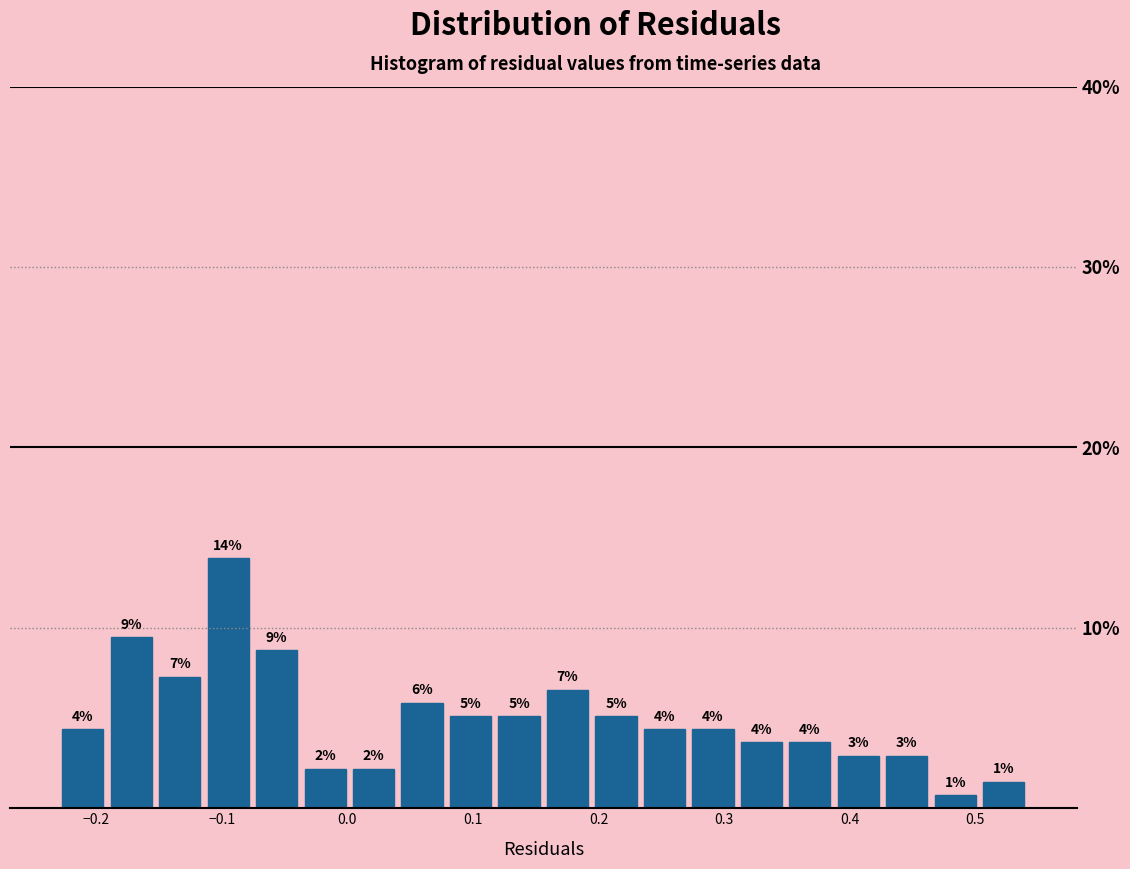

Around what value on the x-axis is the tallest bar? Give the approximate position of its centre, as read against the axis.

-0.09